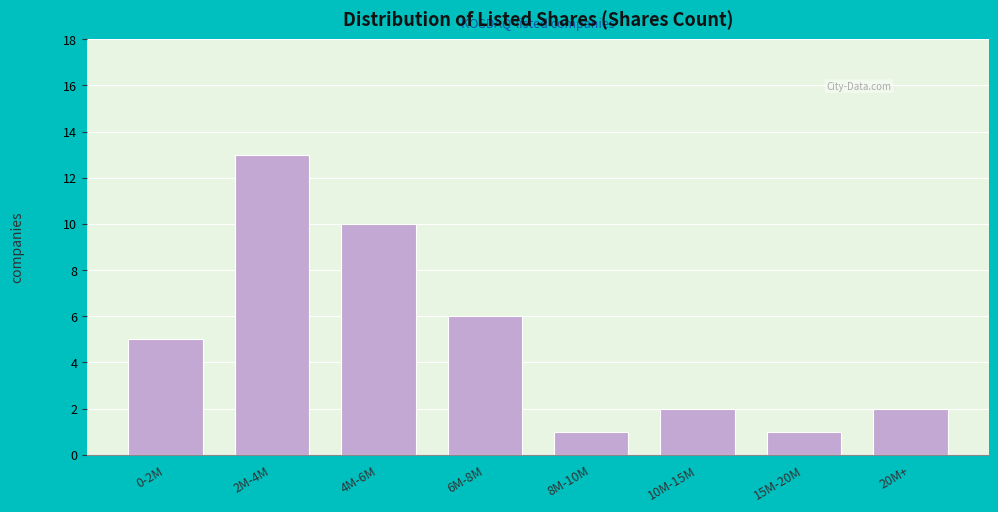

Reading right to left, transcribe all the data shown in this chart.

2	1	2	1	6	10	13	5